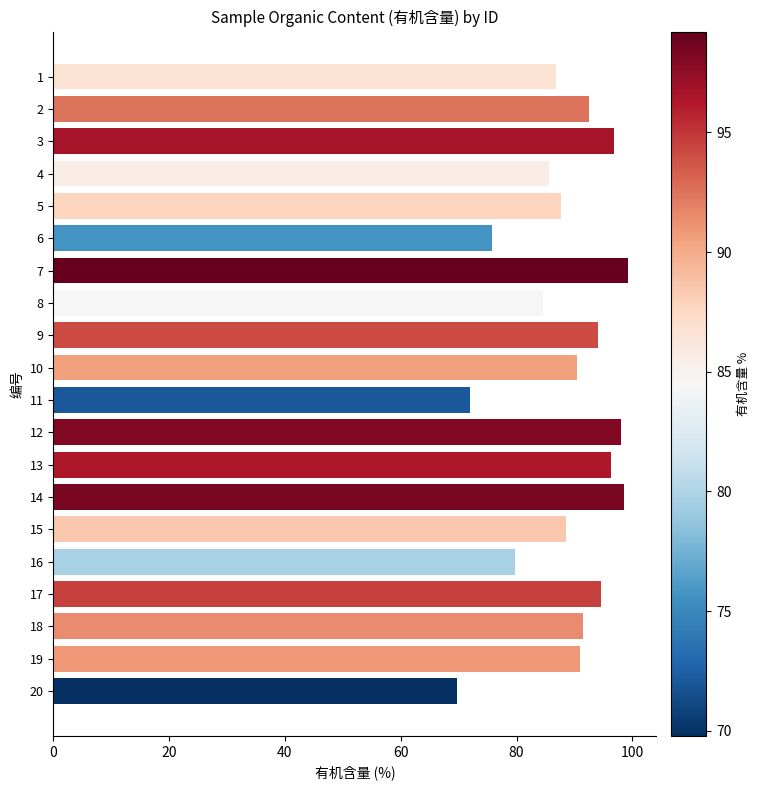

Is it true that the value at 7 is 35.3?

False